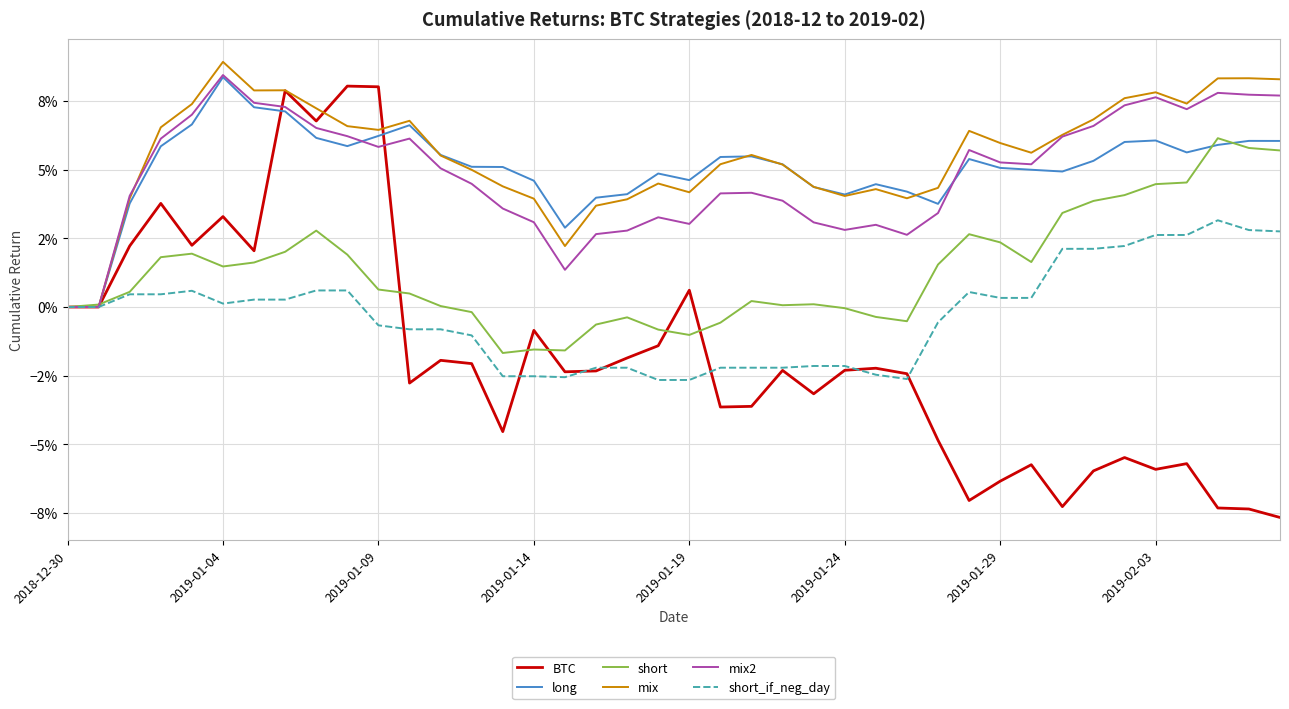

Where is short_if_neg_day nearest to the value 0?

2018-12-30